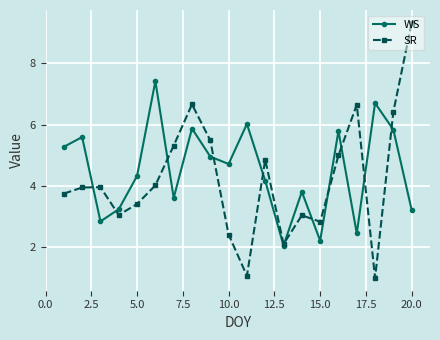

What is the lowest value of the SR series?

1.0